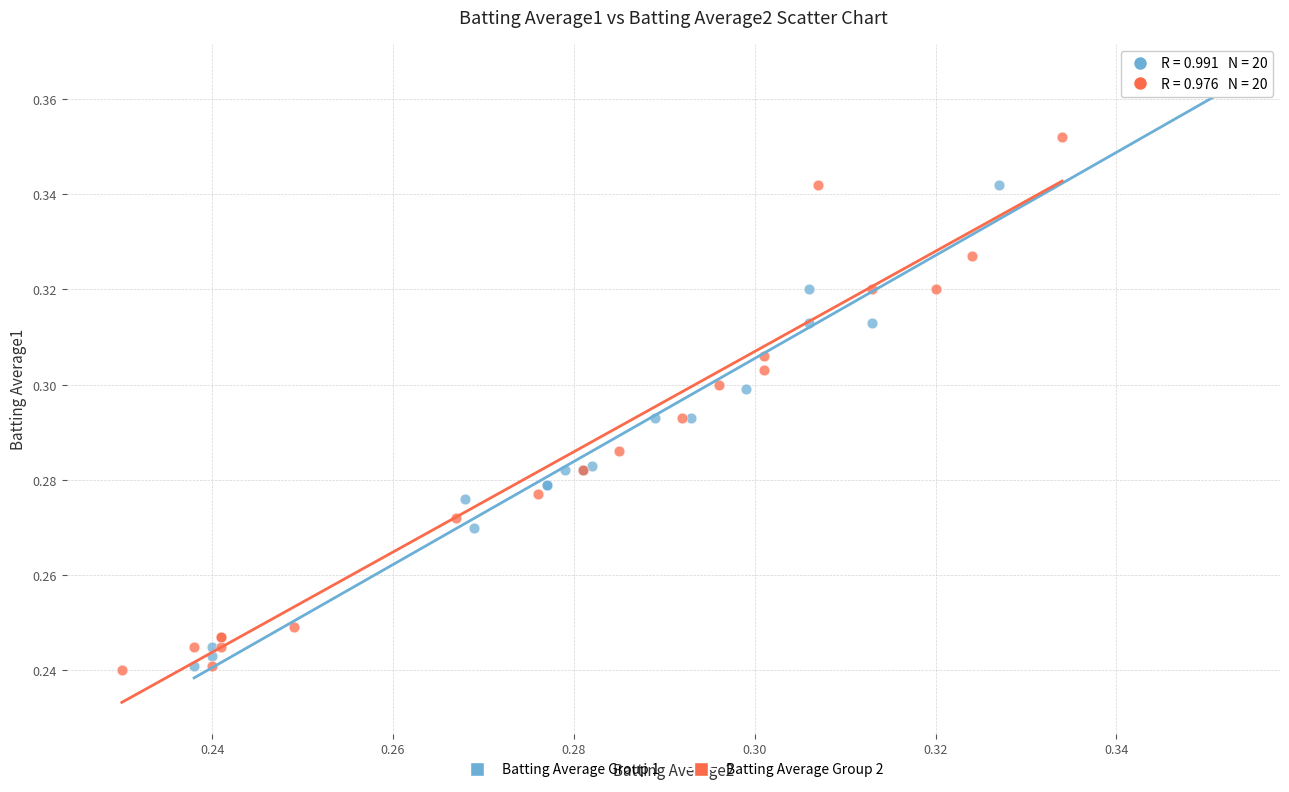

Which series has the widest spread of Y values?

Batting Average Group 1